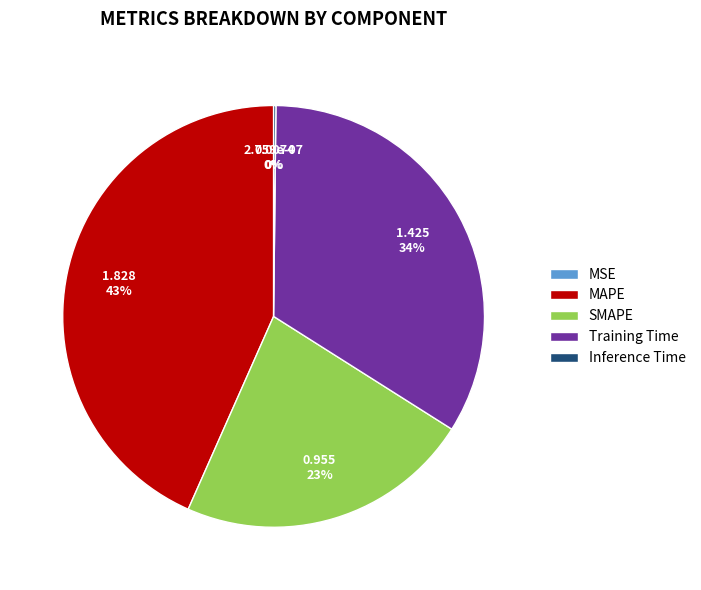

Which slice is the largest?

MAPE